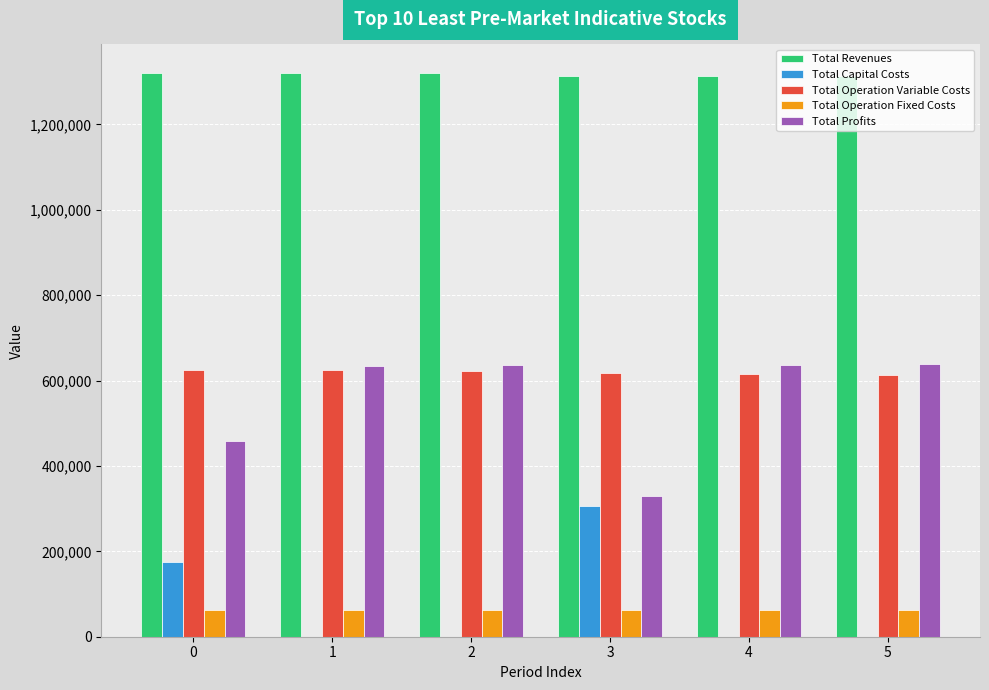

Is it true that Total Capital Costs equals 0.0 at 2?

True